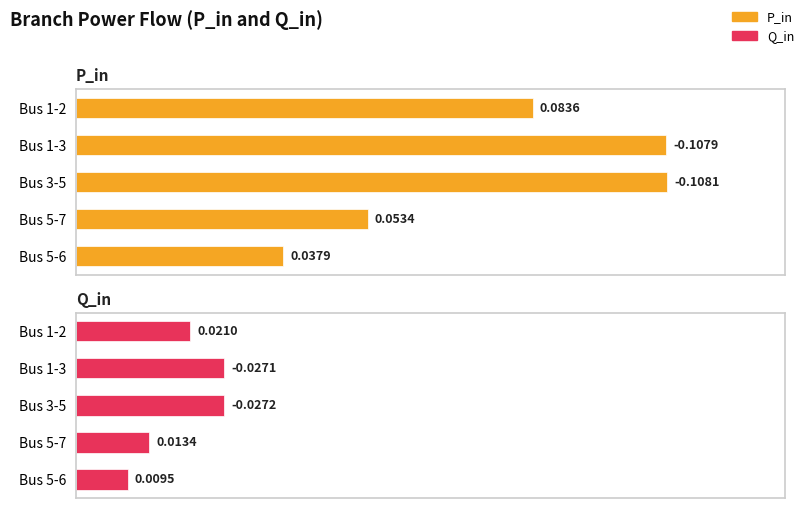

What are all the series names shown in the legend?

P_in, Q_in